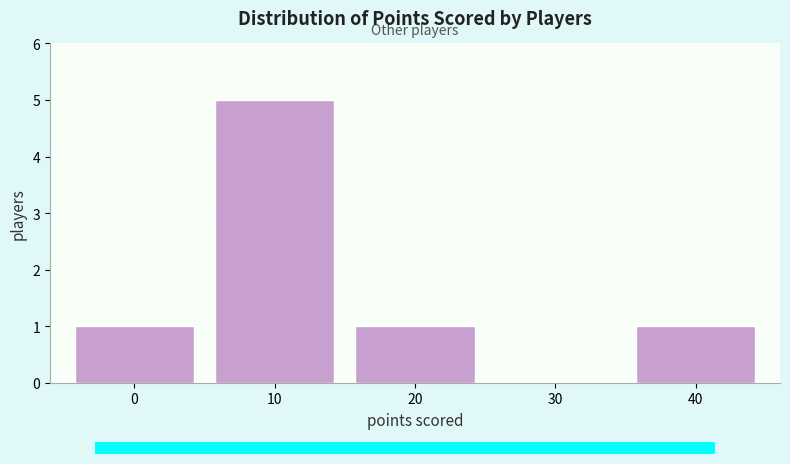

Reading left to right, transcribe all the data shown in this chart.

0=1	10=5	20=1	30=0	40=1